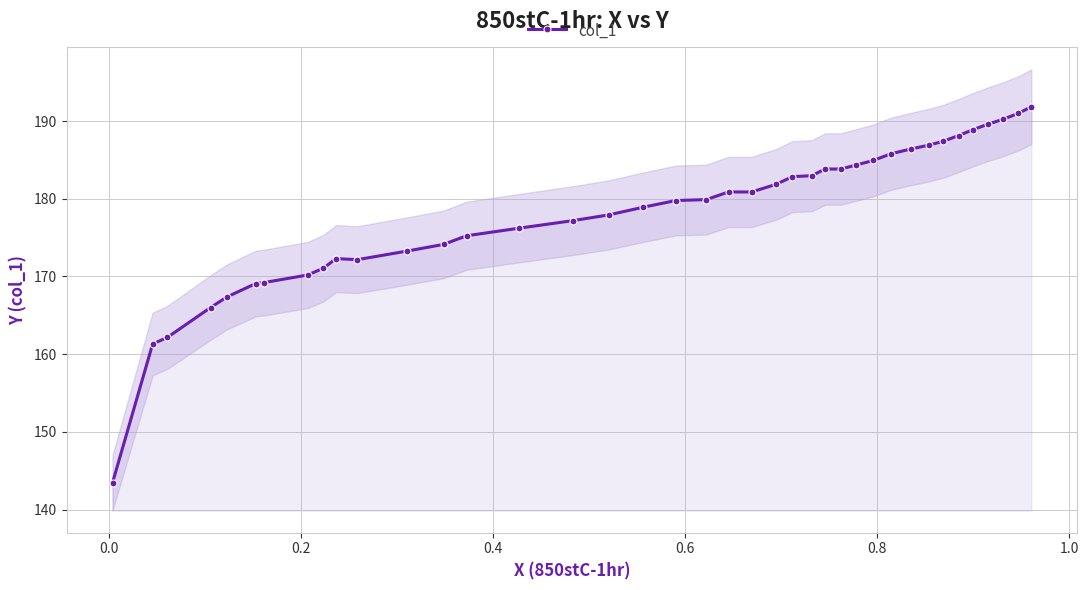

What is the highest value of the col_1 series?

191.8